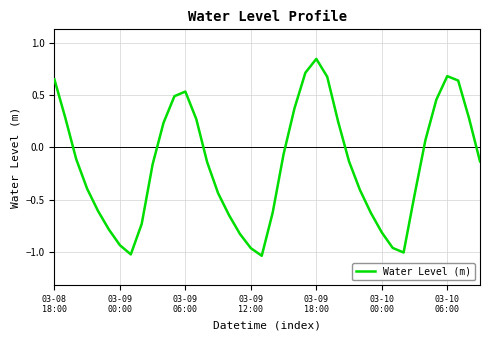

What is the difference between the maximum and minimum values?

1.9